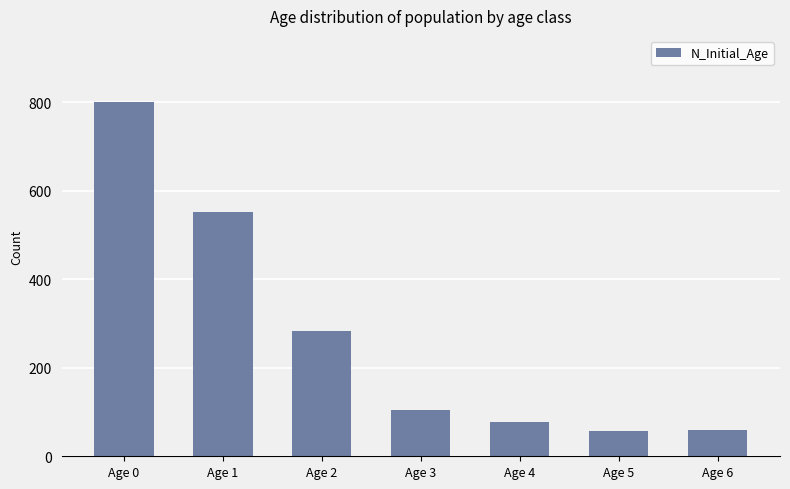

What is the difference between the values at Age 2 and Age 1?

269